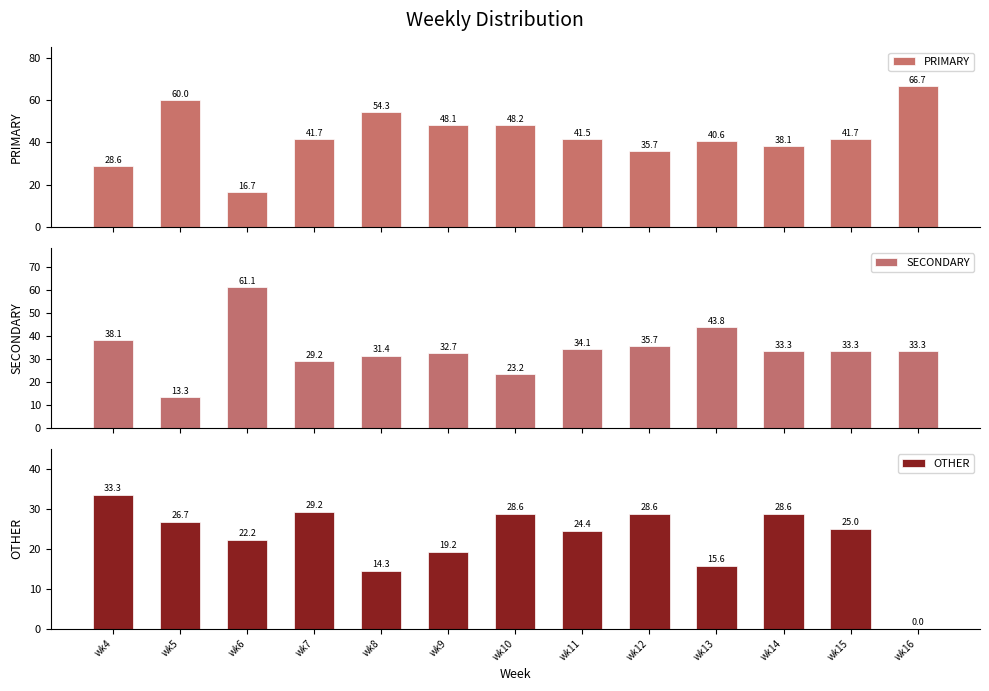

Which category has the highest value in the PRIMARY series?

wk16